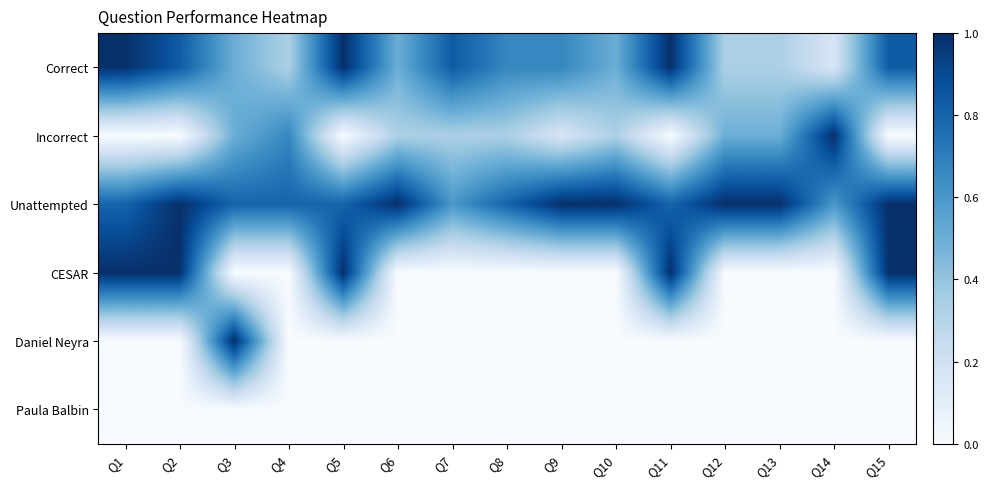

Which category has the highest value across all series?

Q1